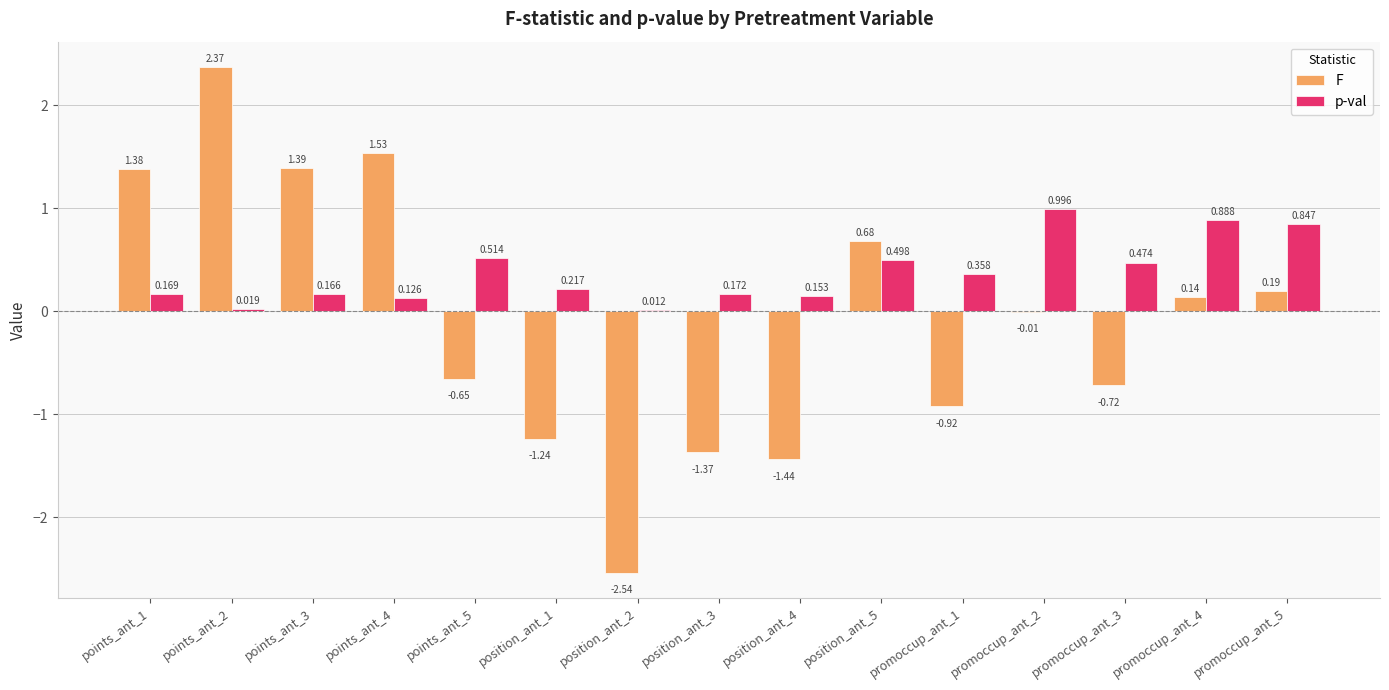

Is the value of F at position_ant_1 greater than the value of p-val at promoccup_ant_3?

No